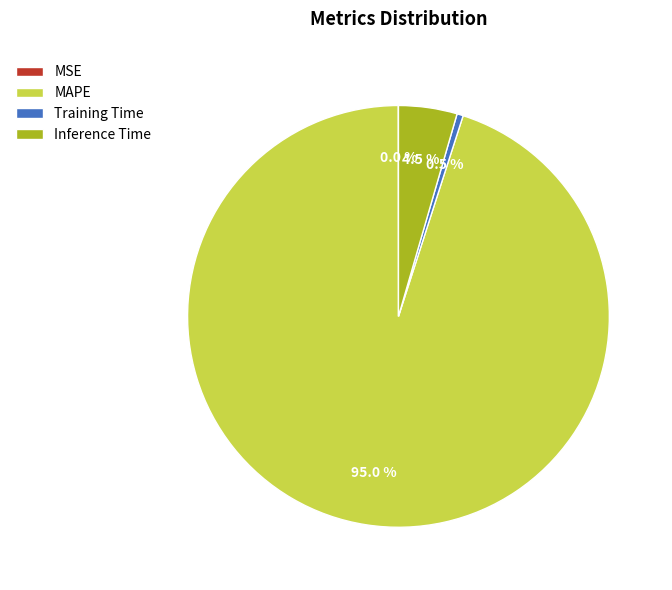

To the nearest percent, what is the difference between the largest and smallest slice percentages?

95%